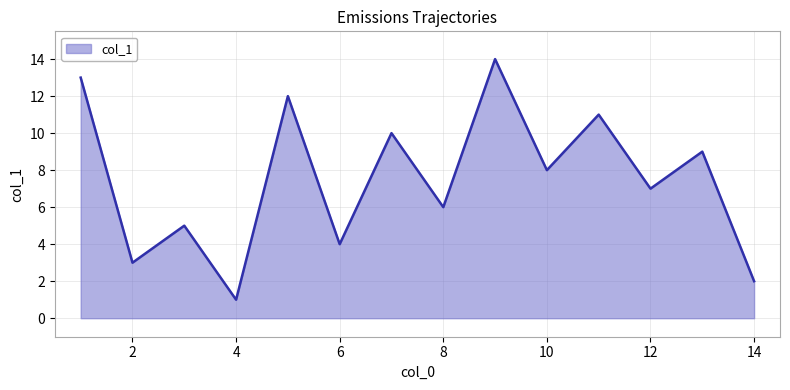

What is the difference between the maximum and minimum values?

13